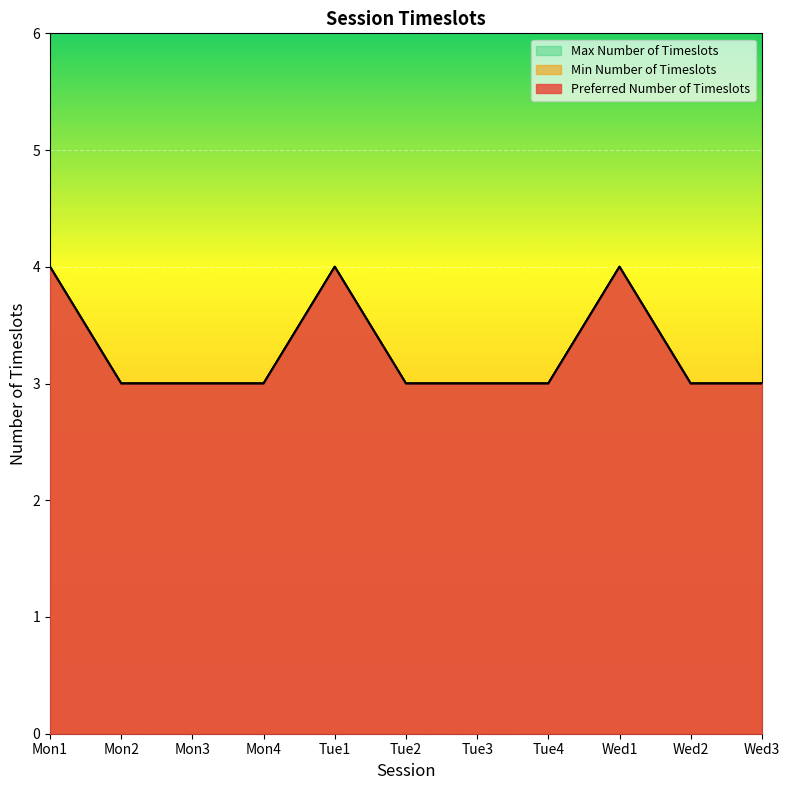

True or false: Max Number of Timeslots and Min Number of Timeslots intersect in this chart.

False